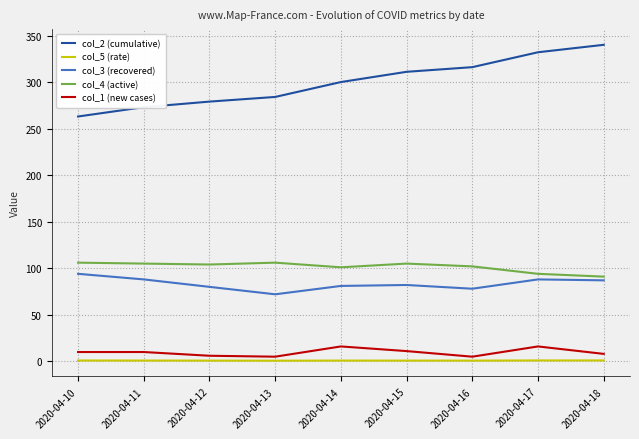

What is the difference between the maximum and minimum values in the col_1 (new cases) series?

11.0